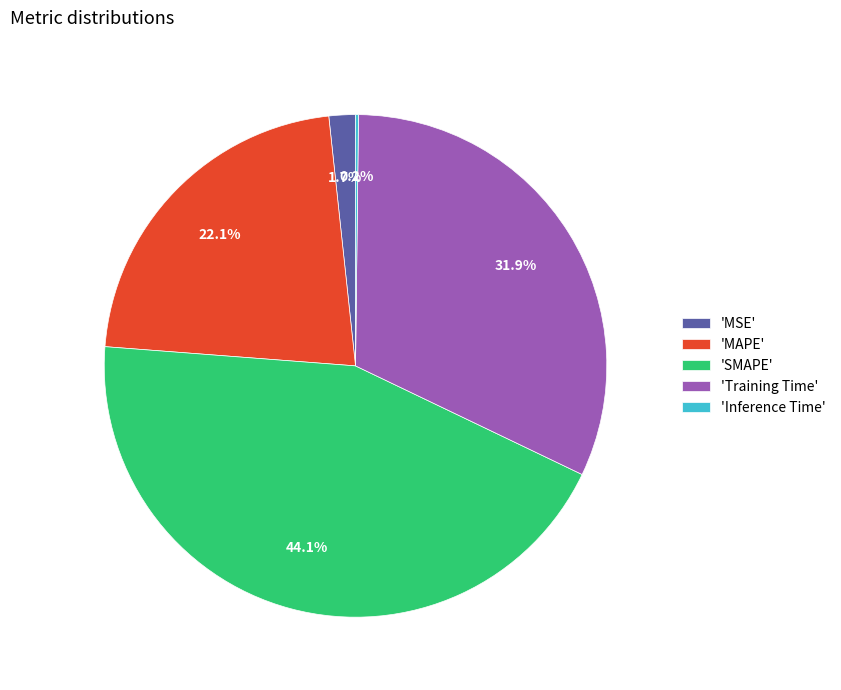

Does any single category account for the majority?

No